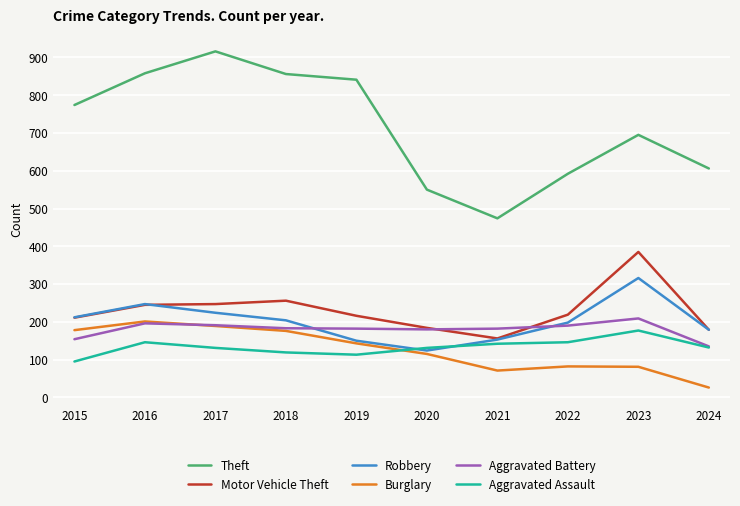

What is the average value of the Aggravated Assault series?

133